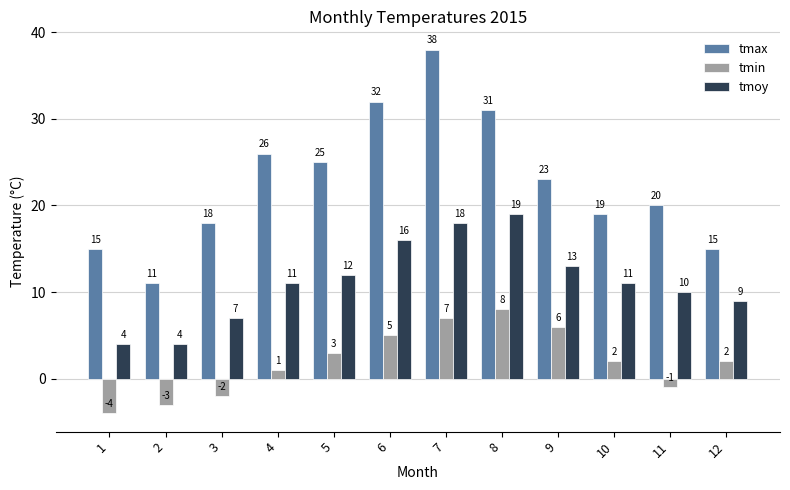

What is the average value of the tmin series?

2